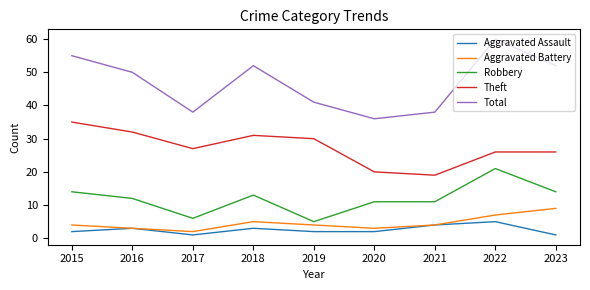

Where is the first local minimum for Theft?

2017